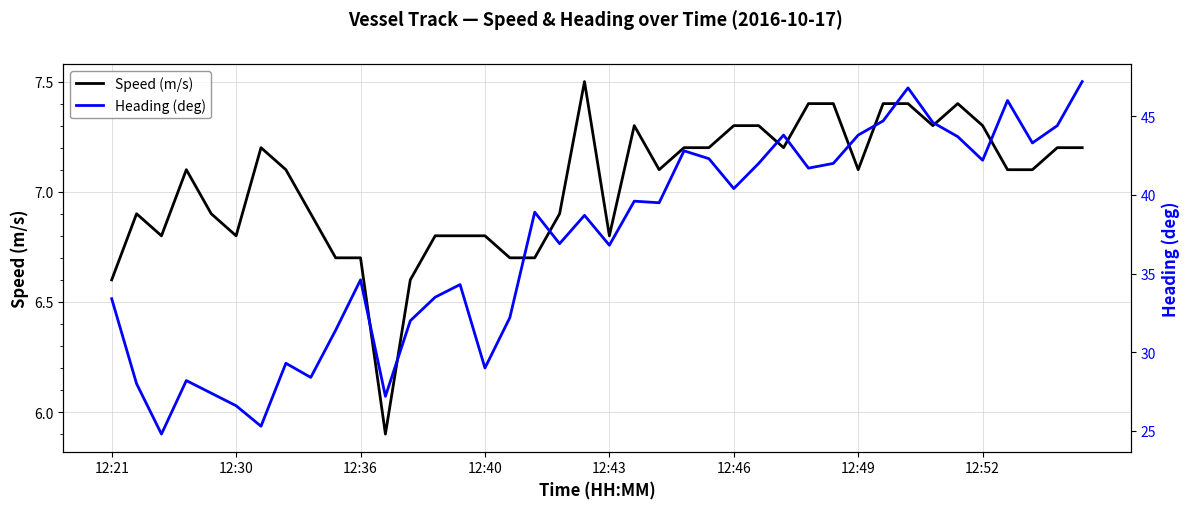

What is the difference between the highest and lowest values at 21?

32.3